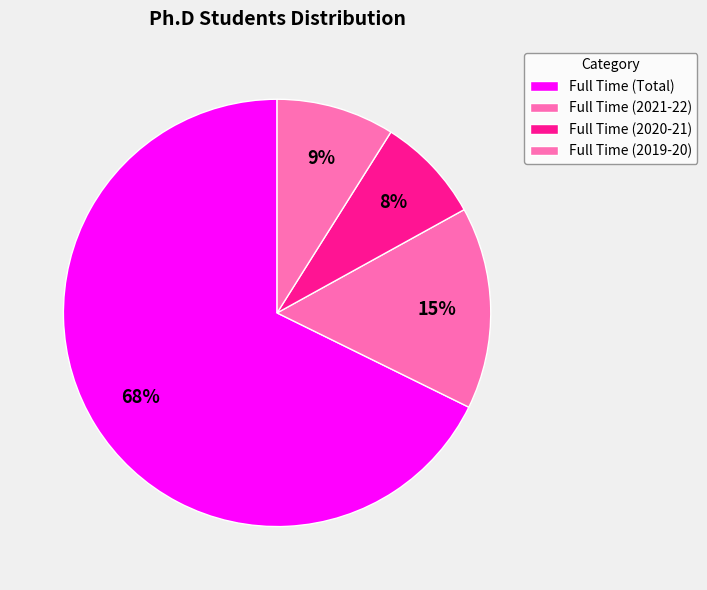

Rank the categories by value from highest to lowest.

Full Time (Total), Full Time (2021-22), Full Time (2019-20), Full Time (2020-21)